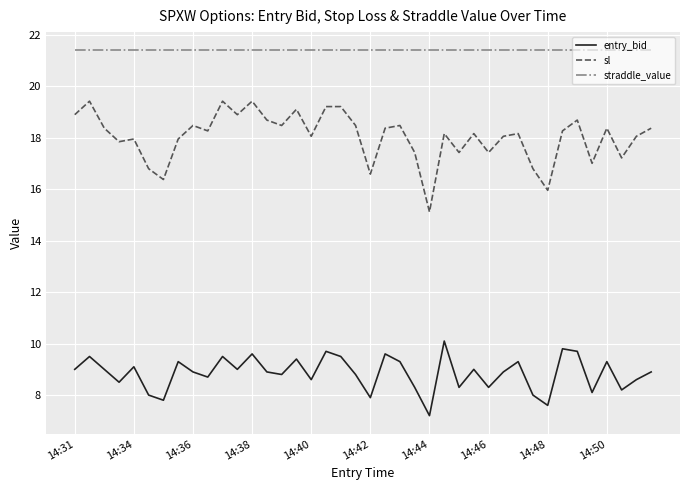

What is the difference between the maximum and minimum values in the entry_bid series?

2.9